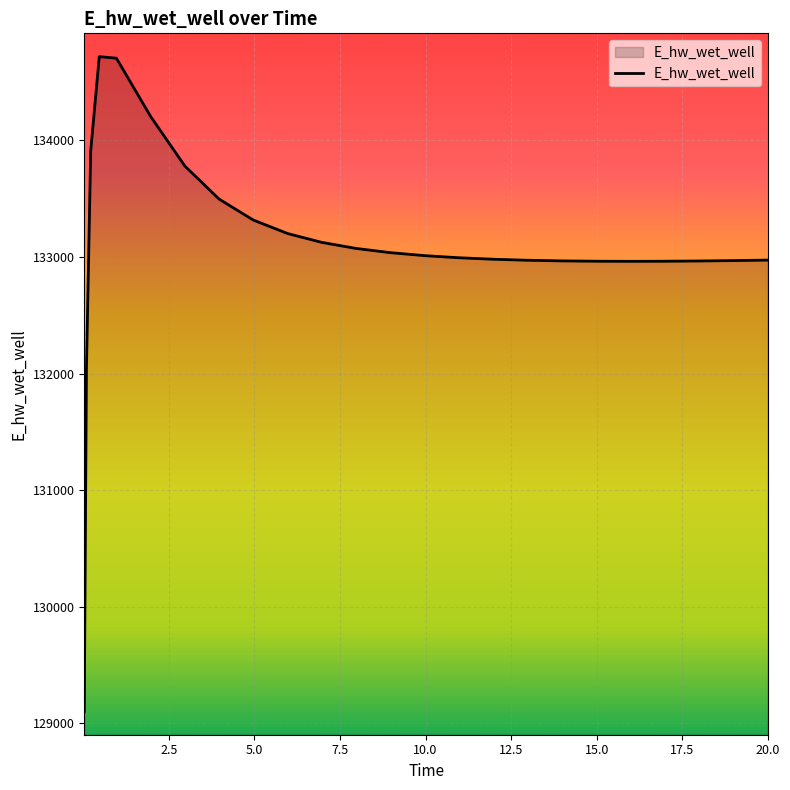

What is the sum of all values?

3327391.6